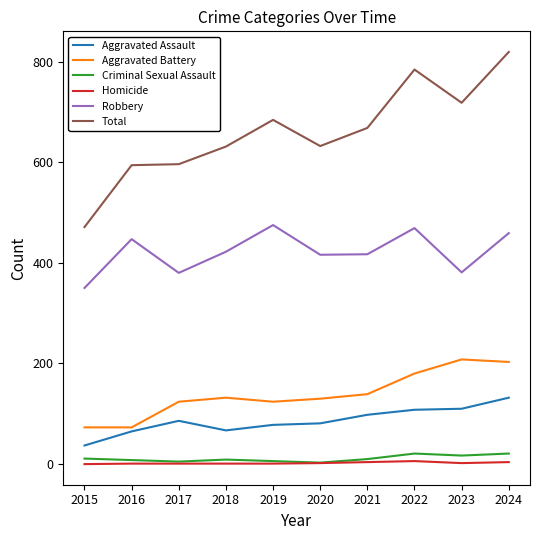

How many lines are shown in the chart?

6